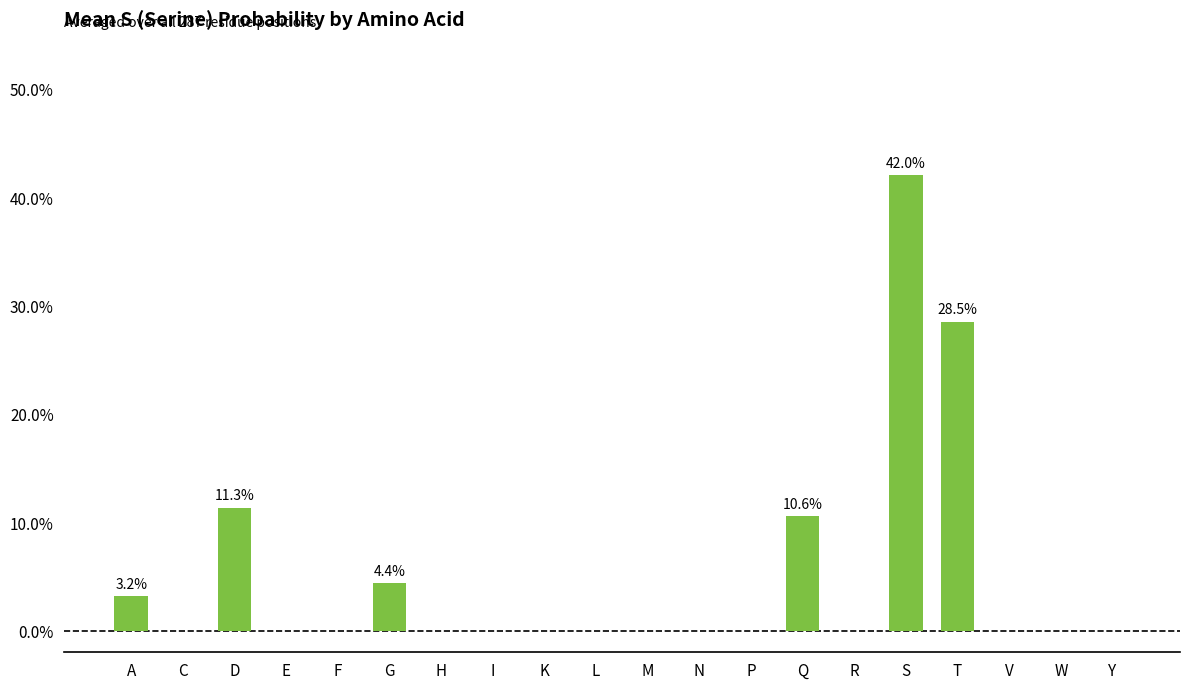

Are the bars horizontal?

No